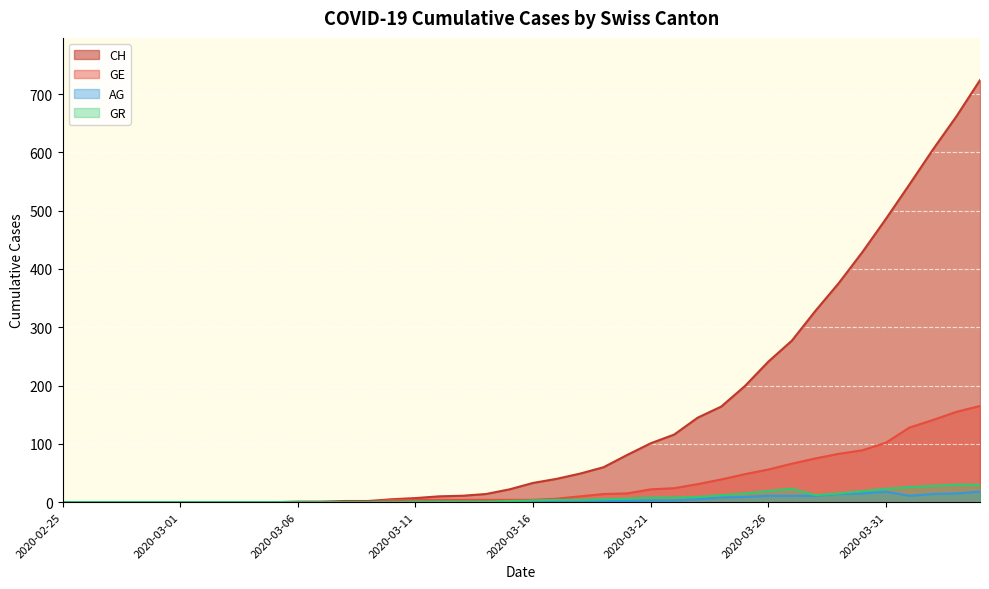

How many distinct data groups are displayed?

4